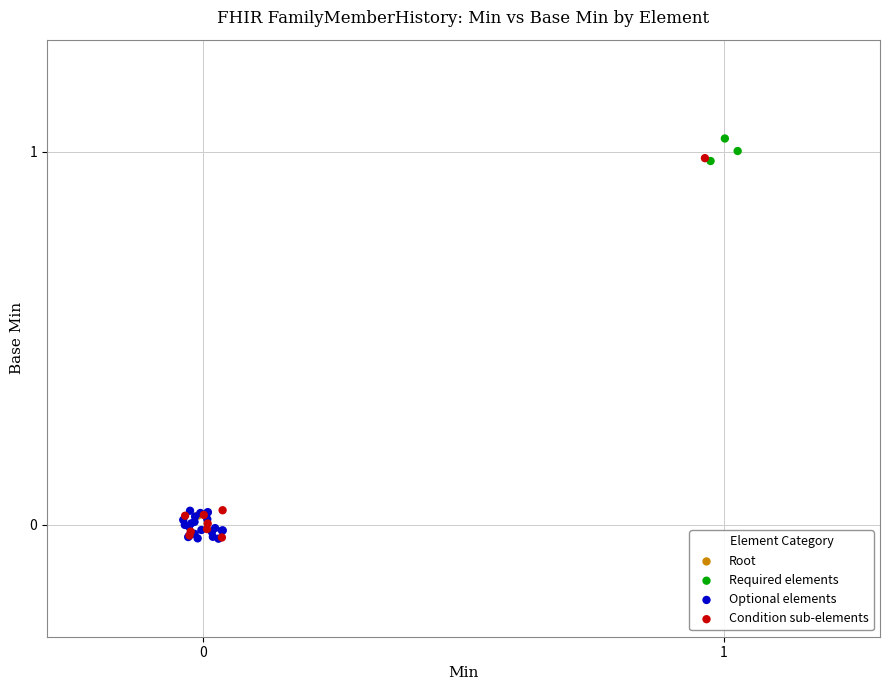

What are all the series names shown in the legend?

Root, Required elements, Optional elements, Condition sub-elements